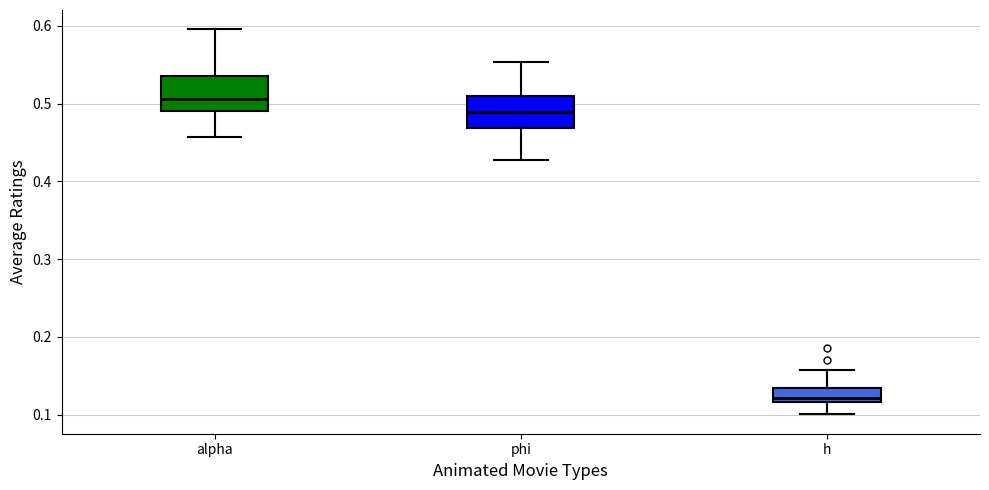

Which box has the highest median line?

alpha